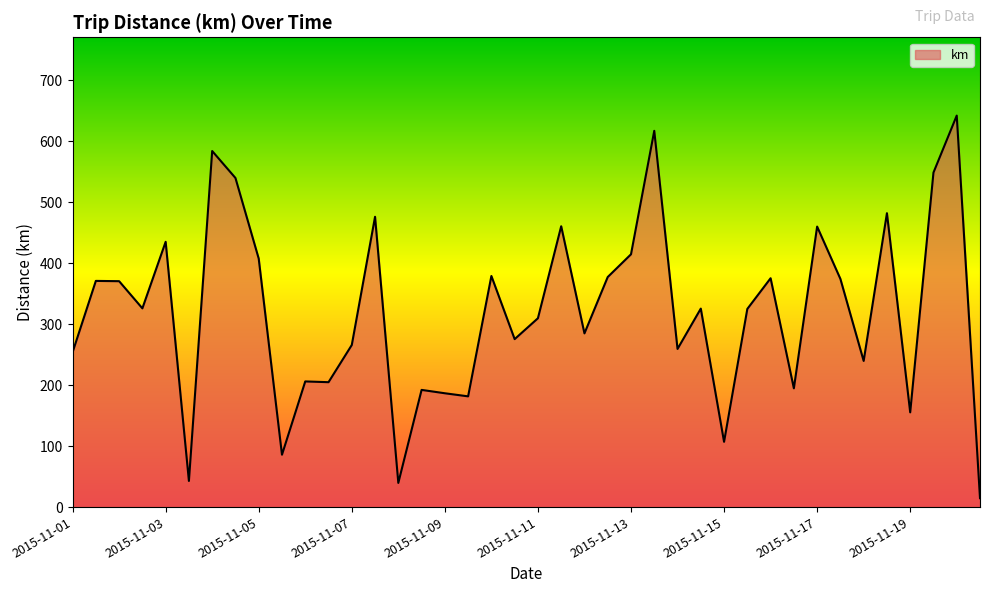

What is the maximum value shown in the chart?

642.3